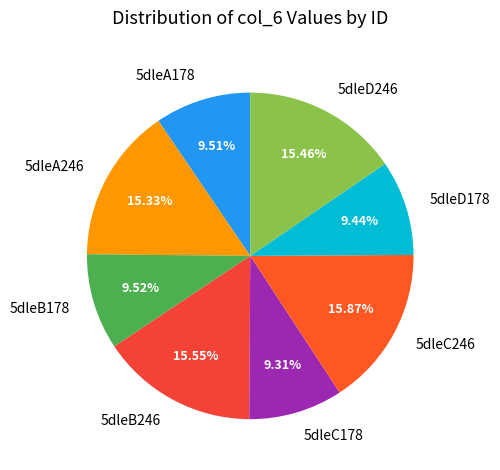

Between 5dleA178 and 5dleC246, which is larger?

5dleC246